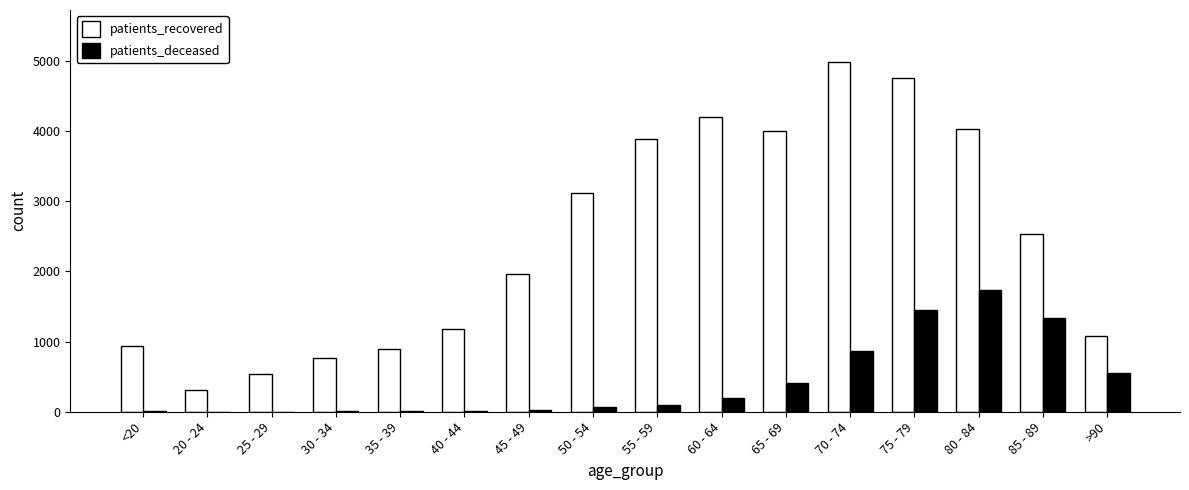

Where is patients_recovered nearest to the value 2644?

85 - 89